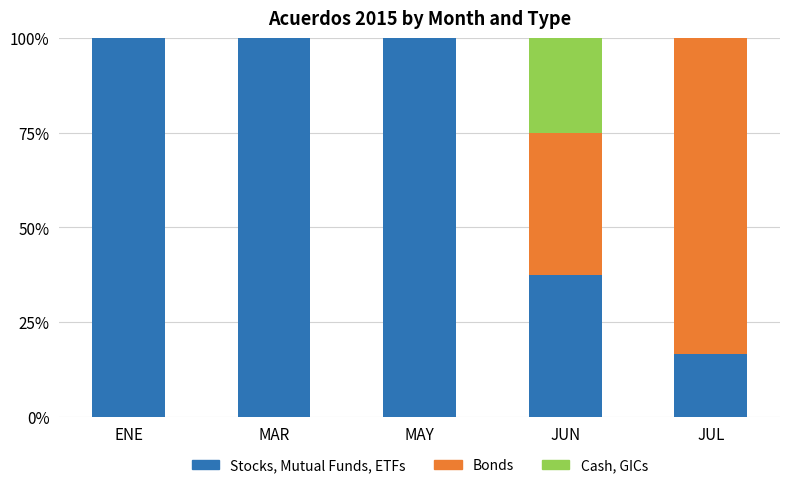

True or false: Stocks, Mutual Funds, ETFs has a value of 154.4 at MAY.

False